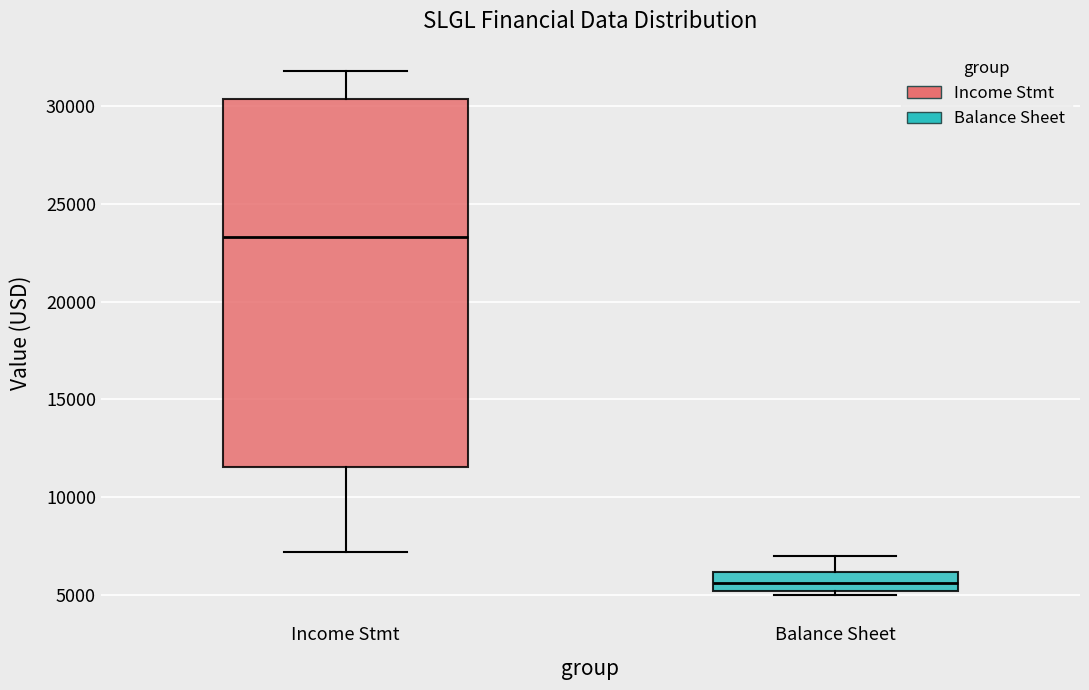

Reading left to right, read every box against the y-axis: the position of its median line, the range the box covers, and the ends of its whiskers. The values are not printed on the chart, so give them approximately, as read against the axis.

Income Stmt: median 23500, box 11500 to 30500, whiskers 7000 to 32000
Balance Sheet: median 5500, box 5000 to 6000, whiskers 5000 (just below the box's lower edge) to 7000